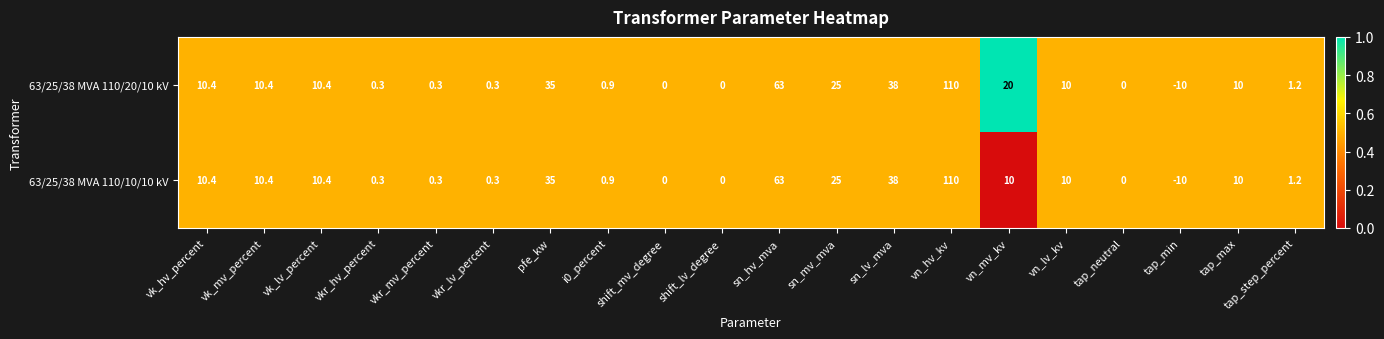

List the series in order of their overall mean, highest first.

63/25/38 MVA 110/20/10 kV, 63/25/38 MVA 110/10/10 kV